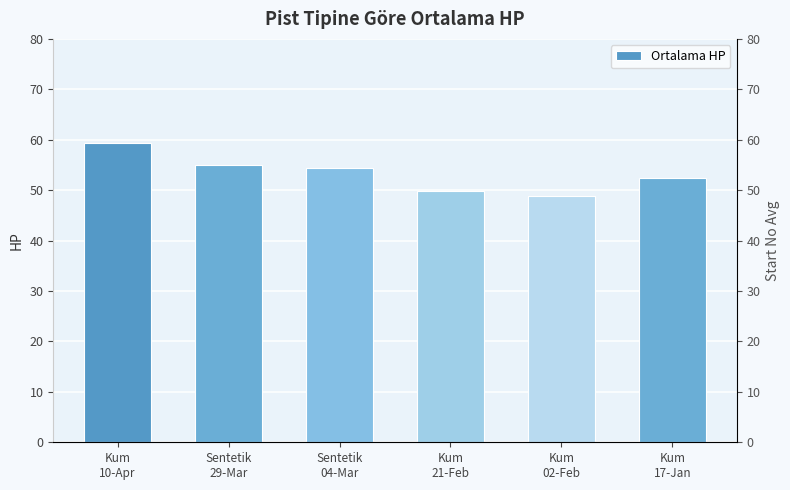

What is the greatest value displayed?

59.4